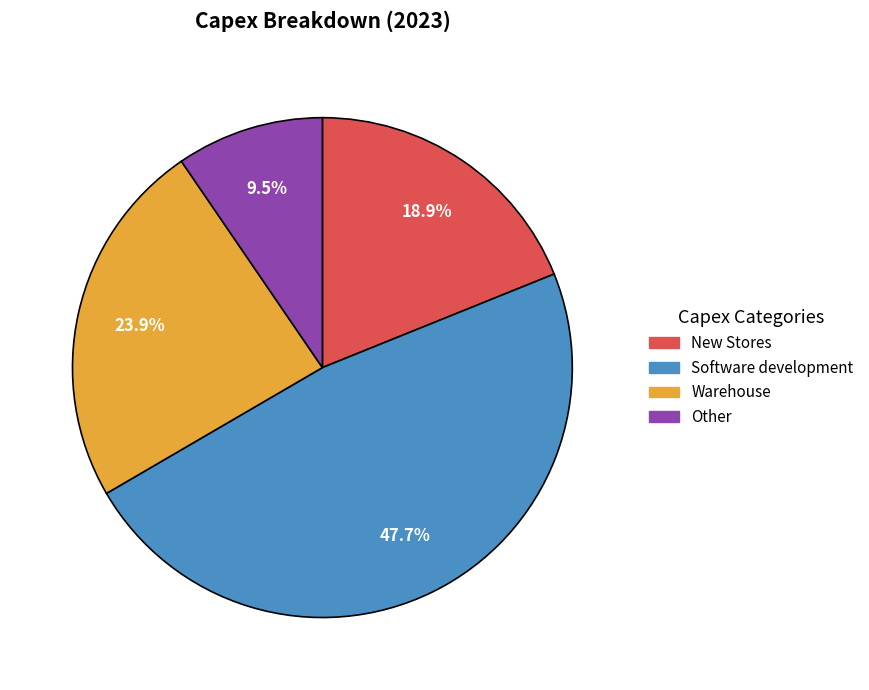

To the nearest percent, what is the difference between the largest and smallest slice percentages?

38%